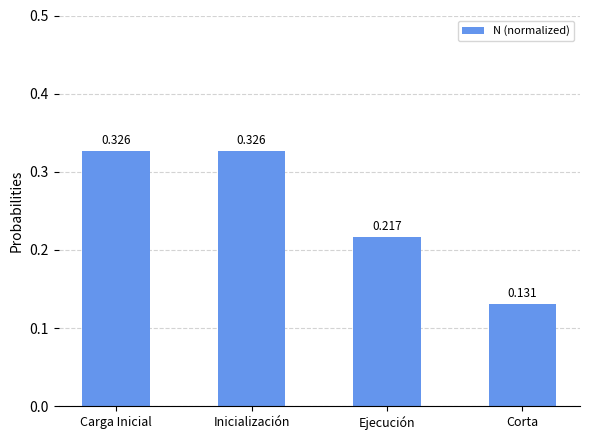

What is the label of the 1st bar from the left?

Carga Inicial